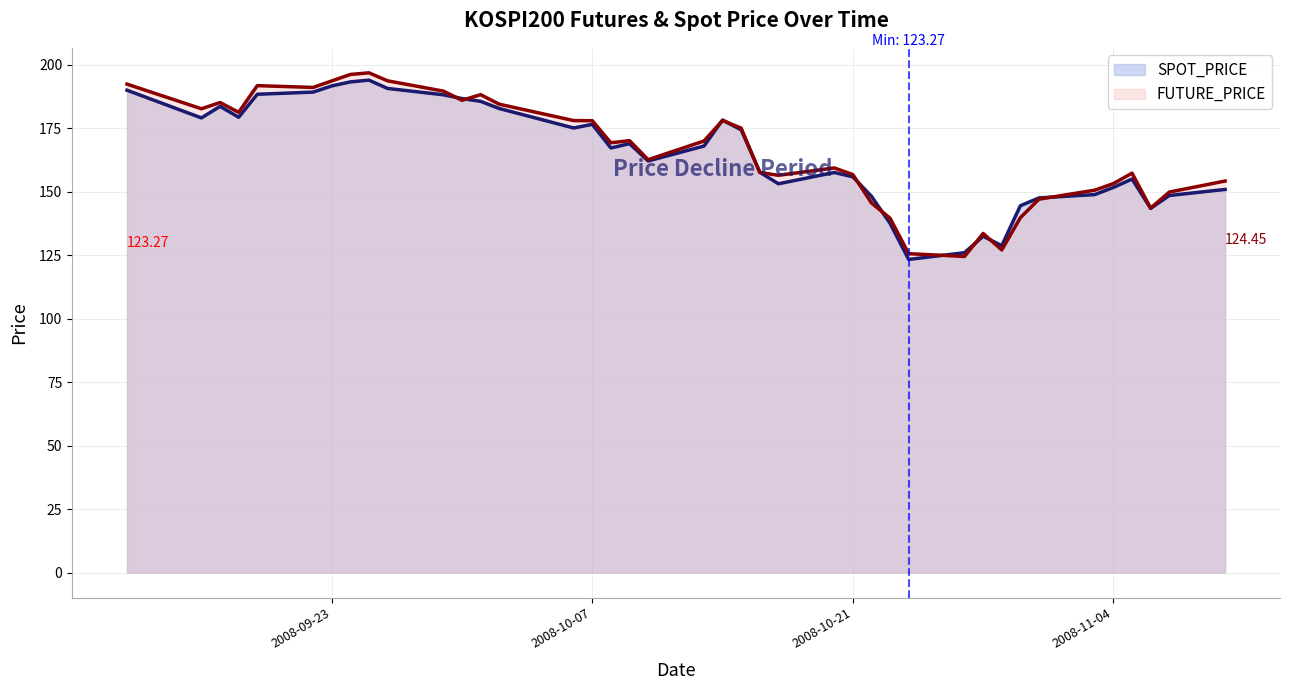

Reading left to right, transcribe all the data shown in this chart.

SPOT_PRICE: 189.9	179.0	183.5	179.2	188.3	189.2	191.6	193.2	193.9	190.6	188.1	186.6	185.5	182.7	175.0	176.5	167.2	168.9	162.1	167.9	178.2	174.3	157.6	153.1	157.5	155.8	148.1	137.5	123.3	125.9	132.4	128.7	144.4	147.5	148.8	151.6	154.9	143.4	148.4	150.8
FUTURE_PRICE: 192.3	182.6	185.1	181.2	191.7	191.0	193.6	196.1	196.8	193.6	189.6	185.9	188.2	184.4	177.9	177.9	169.2	170.1	162.6	169.9	178.0	174.9	157.5	156.4	159.3	156.7	145.5	139.5	125.5	124.5	133.5	127.0	139.7	147.0	150.6	153.2	157.2	143.5	149.8	154.2